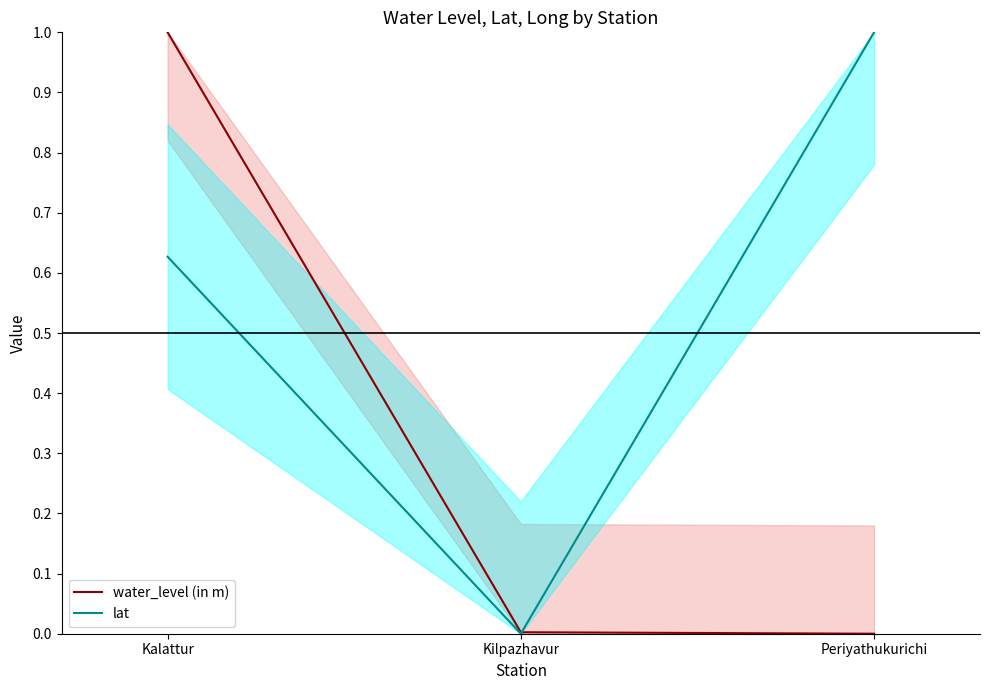

How many positive values does the lat series have?

2